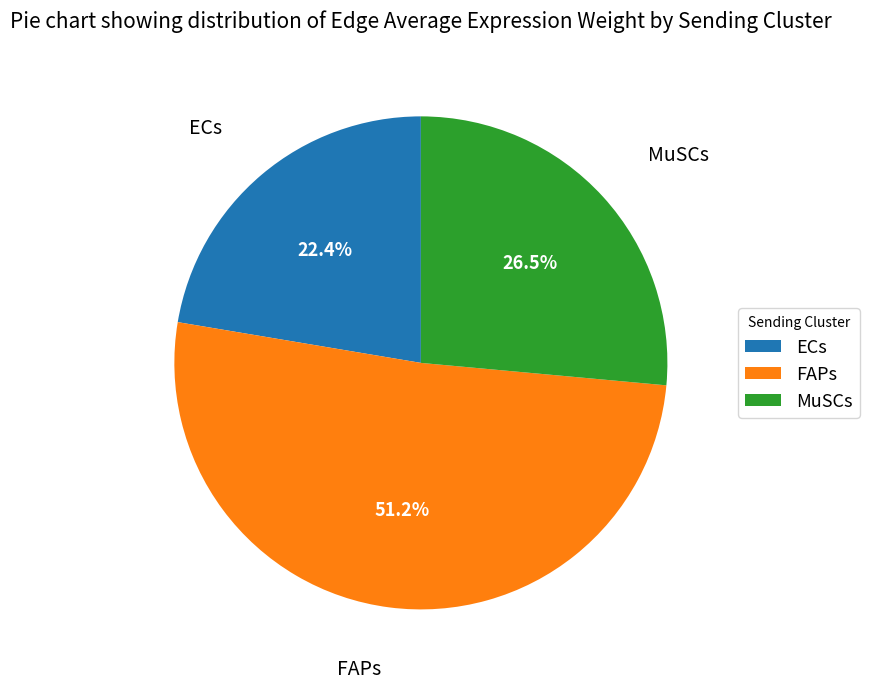

To the nearest percent, what is the average slice percentage?

33%